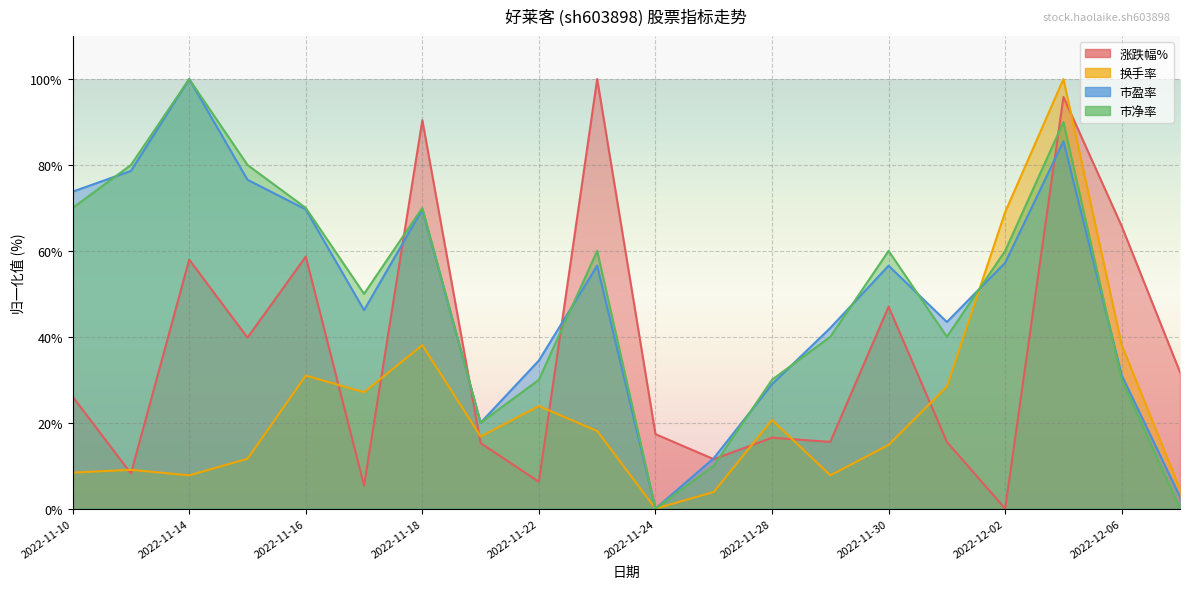

What is the sum of all 市盈率 values?

984.8